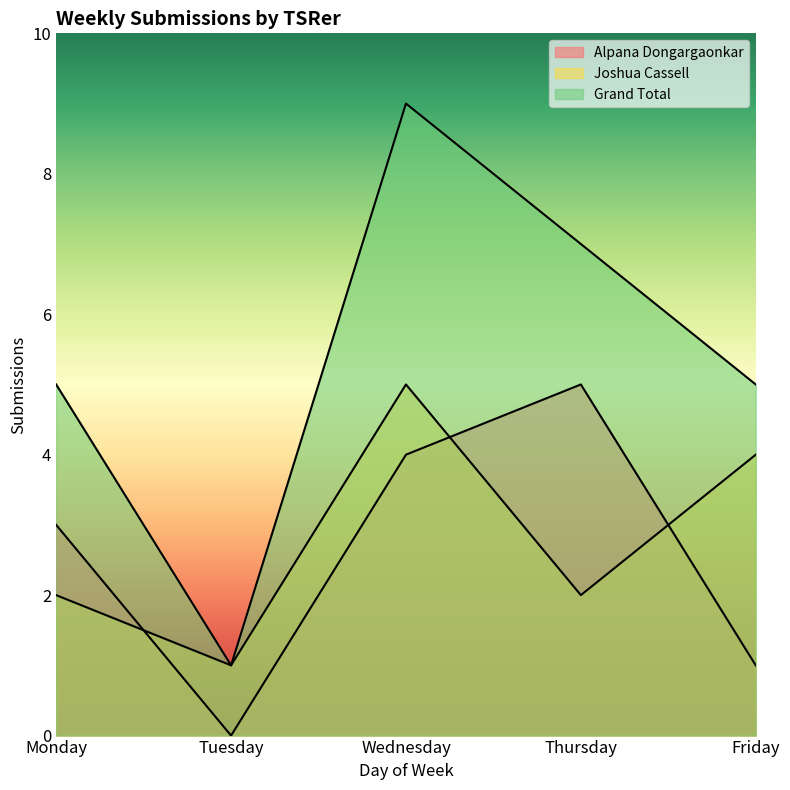

Reading left to right, list all the values displayed in this chart.

Alpana Dongargaonkar: Monday=3	Tuesday=0	Wednesday=4	Thursday=5	Friday=1
Joshua Cassell: Monday=2	Tuesday=1	Wednesday=5	Thursday=2	Friday=4
Grand Total: Monday=5	Tuesday=1	Wednesday=9	Thursday=7	Friday=5